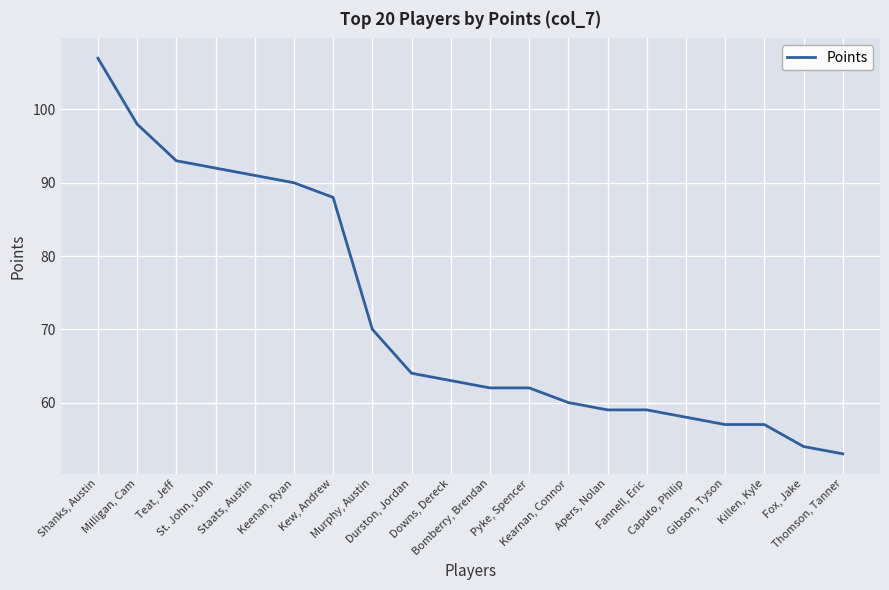

Reading left to right, extract all data points from this chart.

107	98	93	92	91	90	88	70	64	63	62	62	60	59	59	58	57	57	54	53